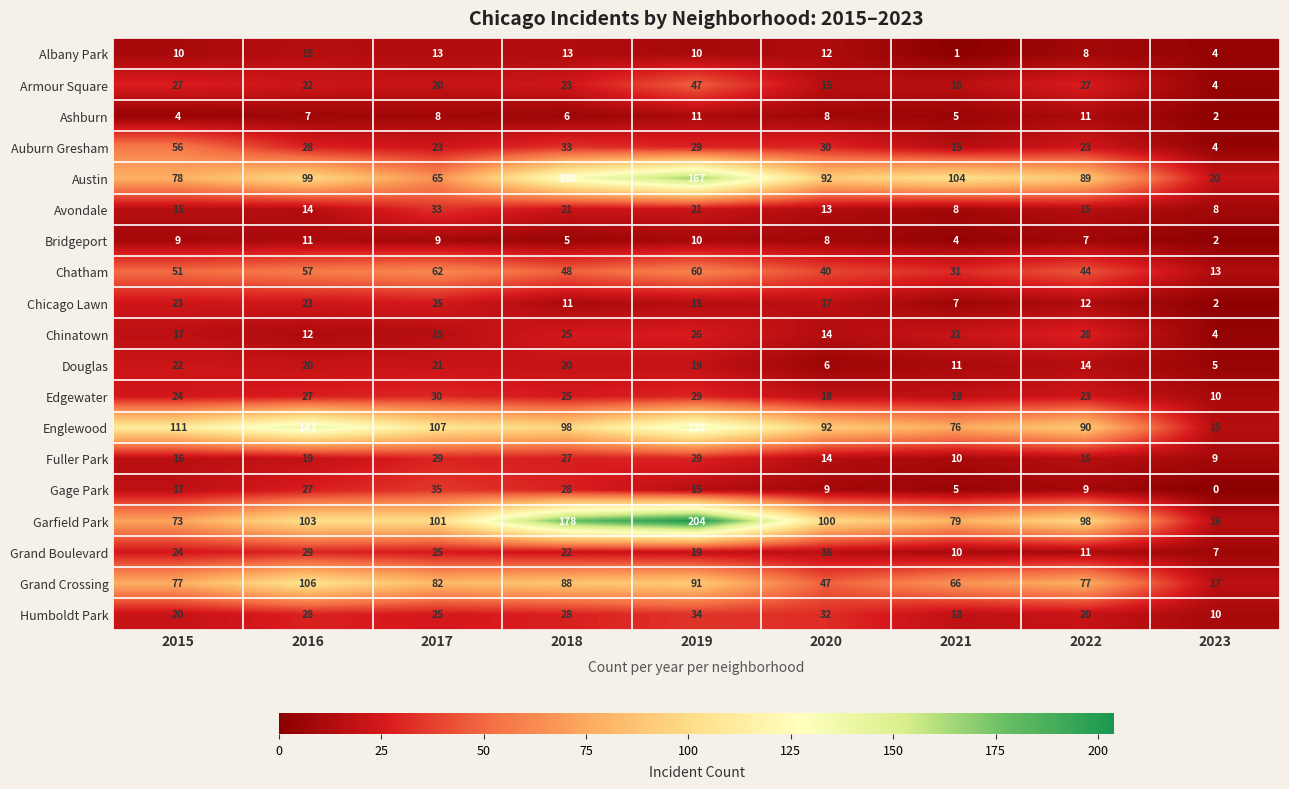

Where is Austin nearest to the value 93?

2020